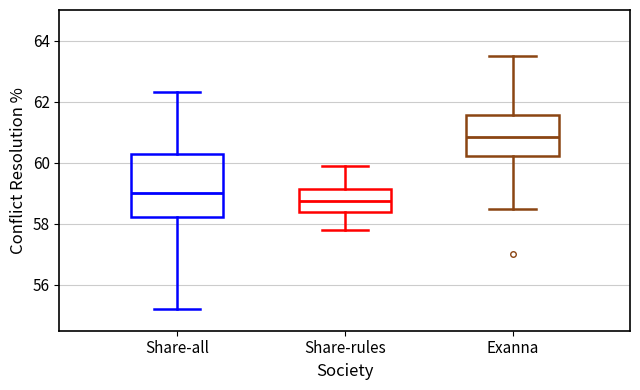

Reading left to right, read every box against the y-axis: the position of its median line, the range the box covers, and the ends of its whiskers. The values are not printed on the chart, so give them approximately, as read against the axis.

Share-all: median 59.0, box 58.2 to 60.2, whiskers 55.2 to 62.4
Share-rules: median 58.8, box 58.4 to 59.2, whiskers 57.8 to 60.0
Exanna: median 60.8, box 60.2 to 61.6, whiskers 58.6 to 63.6